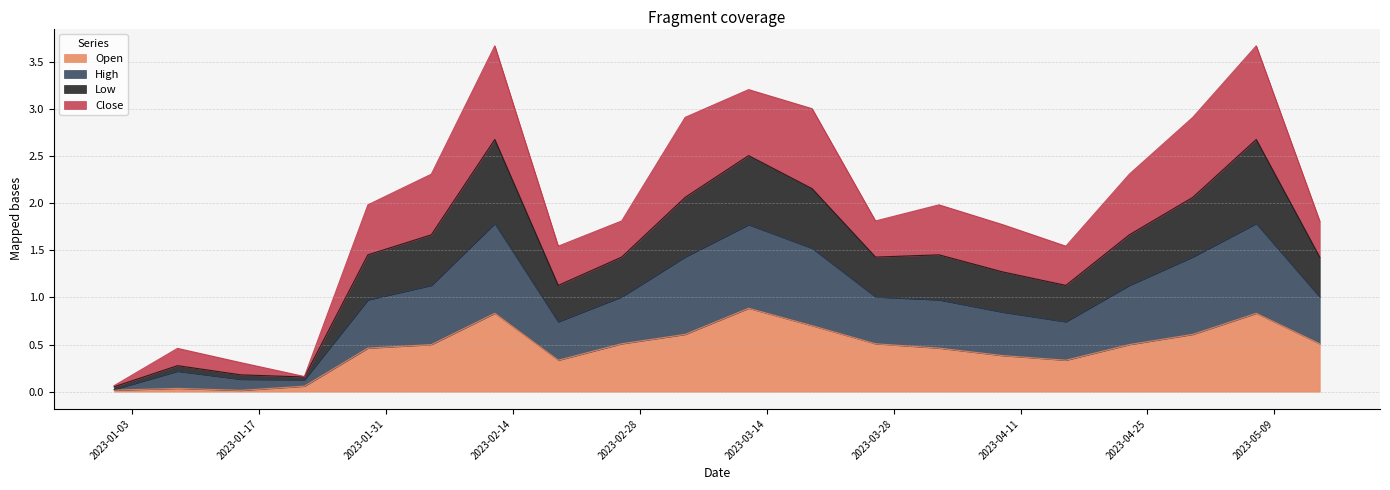

What is the highest value of the Open series?

0.9